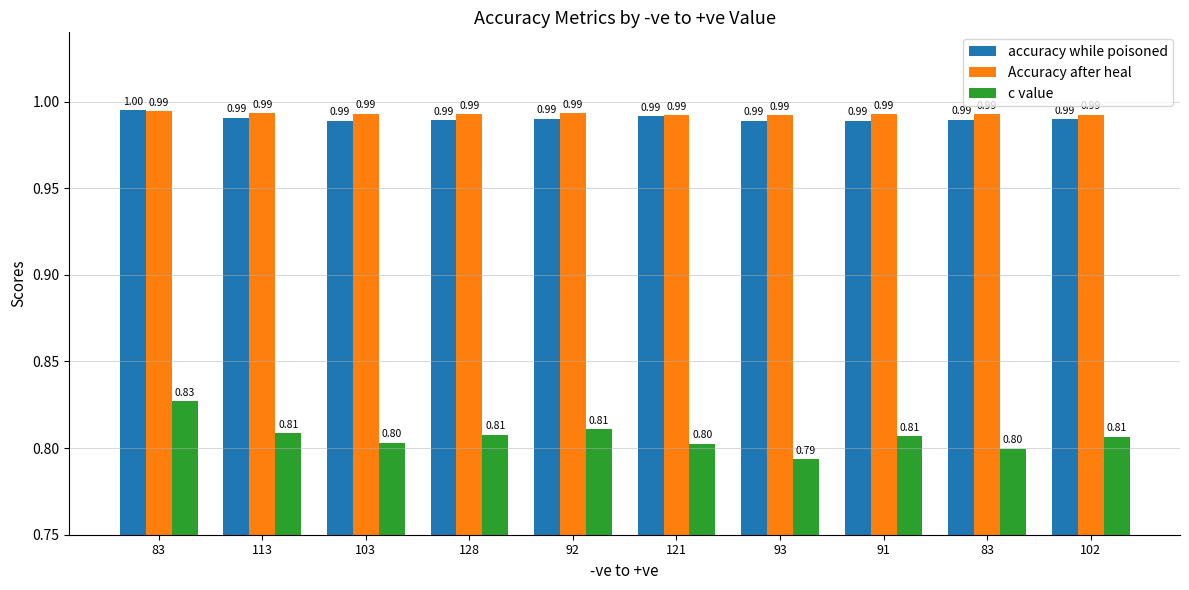

Which series has the largest range (max minus min)?

c value